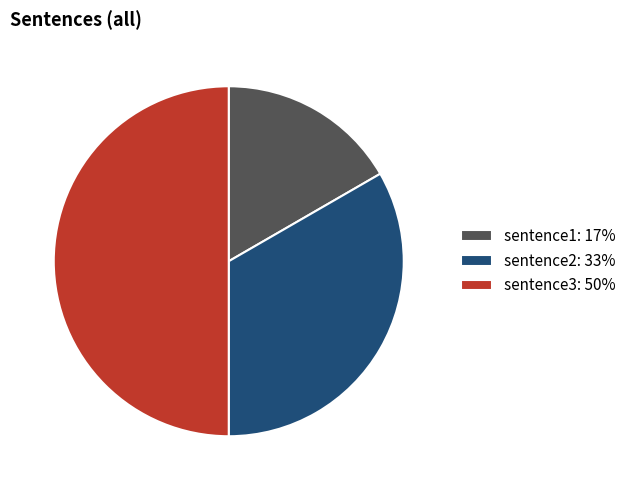

Is it true that sentence3 is 50% of the pie?

True